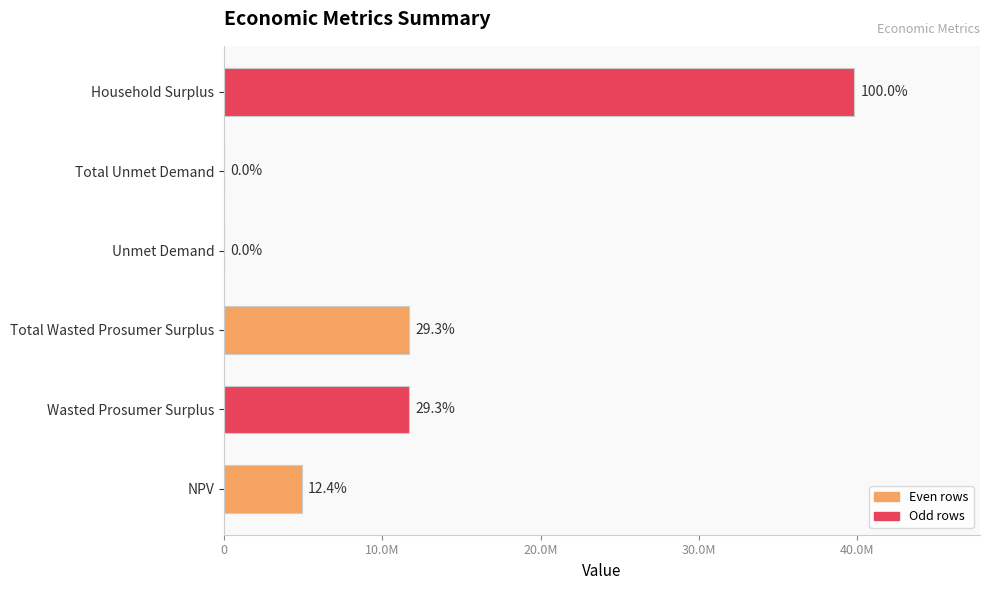

What is the sum of all values?

68117113.0